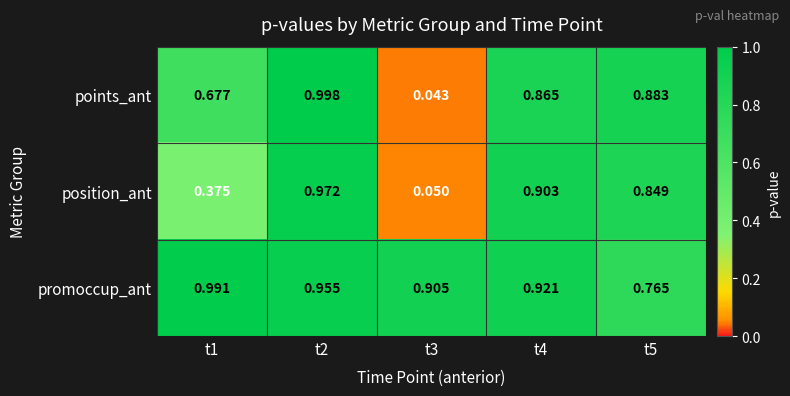

Is the value of points_ant at t1 greater than the value of promoccup_ant at t3?

No